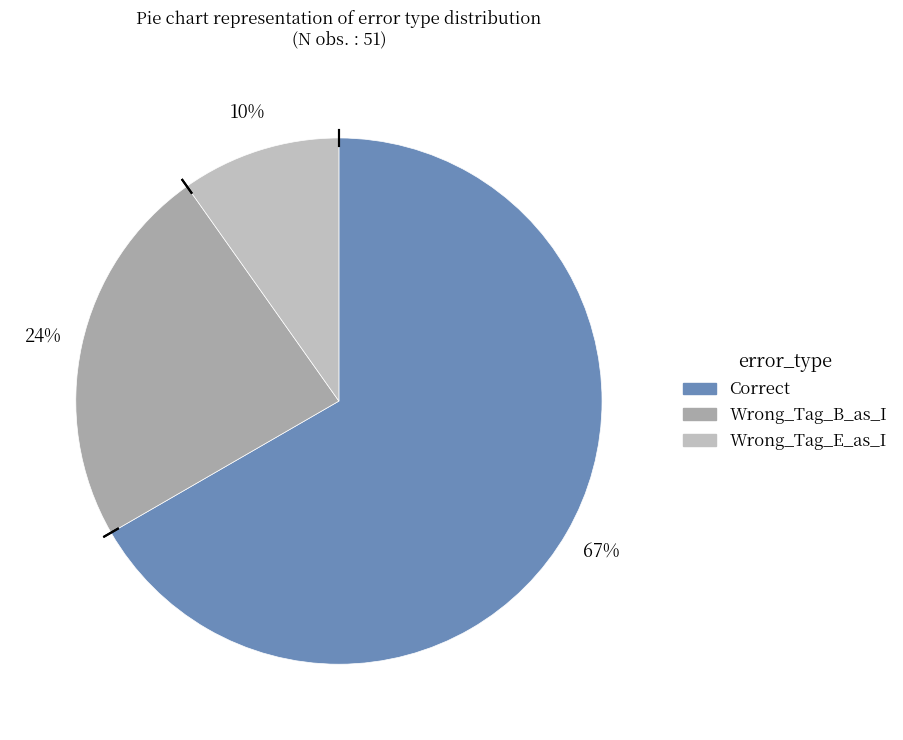

What is the change in value from Wrong_Tag_B_as_I to Wrong_Tag_E_as_I?

-7